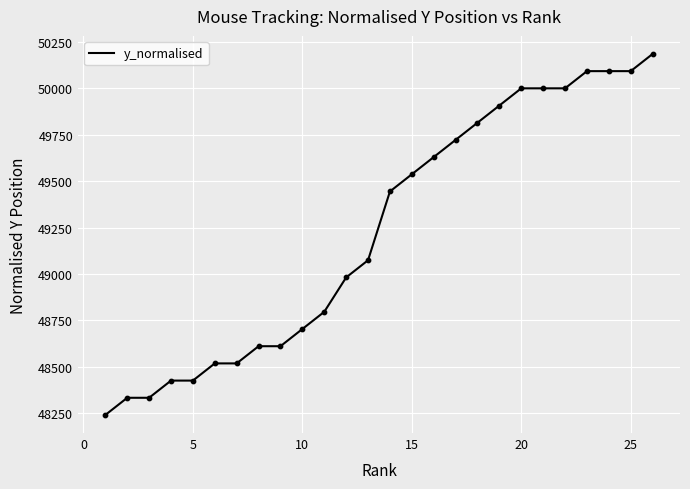

What is the difference between the maximum and minimum values?

1944.4